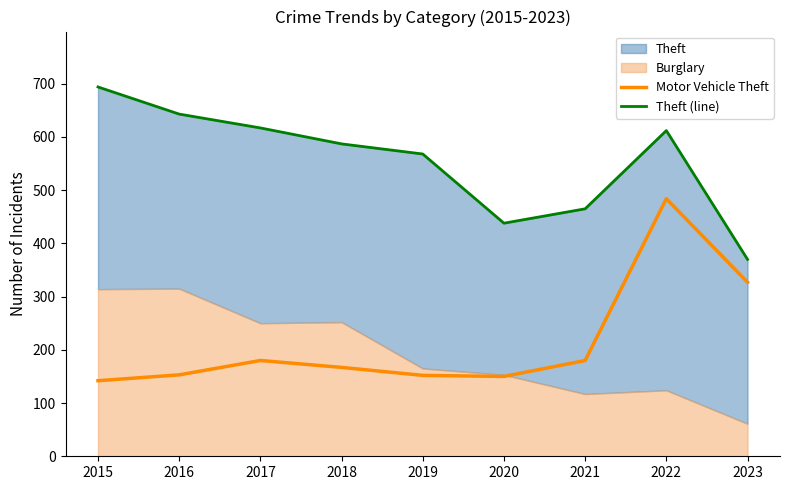

The Motor Vehicle Theft series shows 142 at 2015. True or false?

True